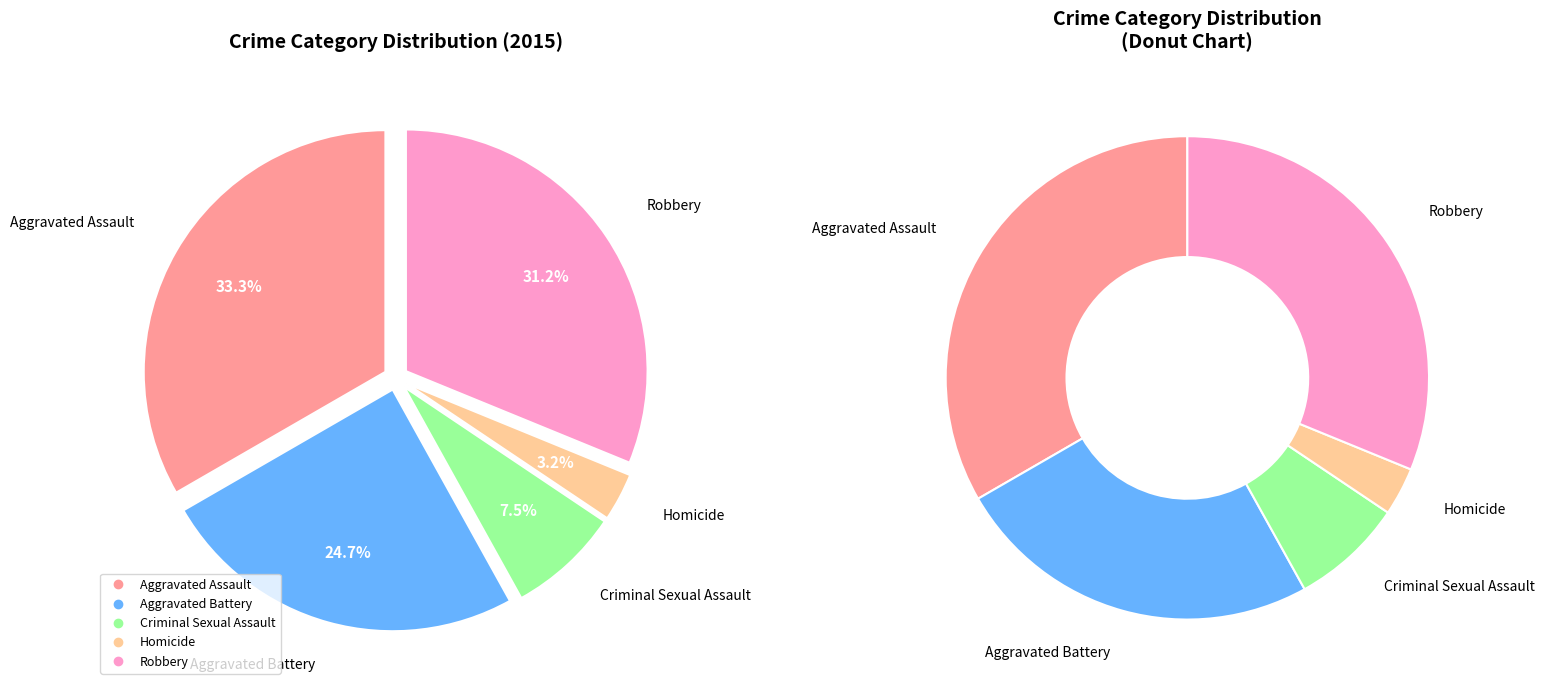

What is the smallest slice in the pie chart?

Homicide